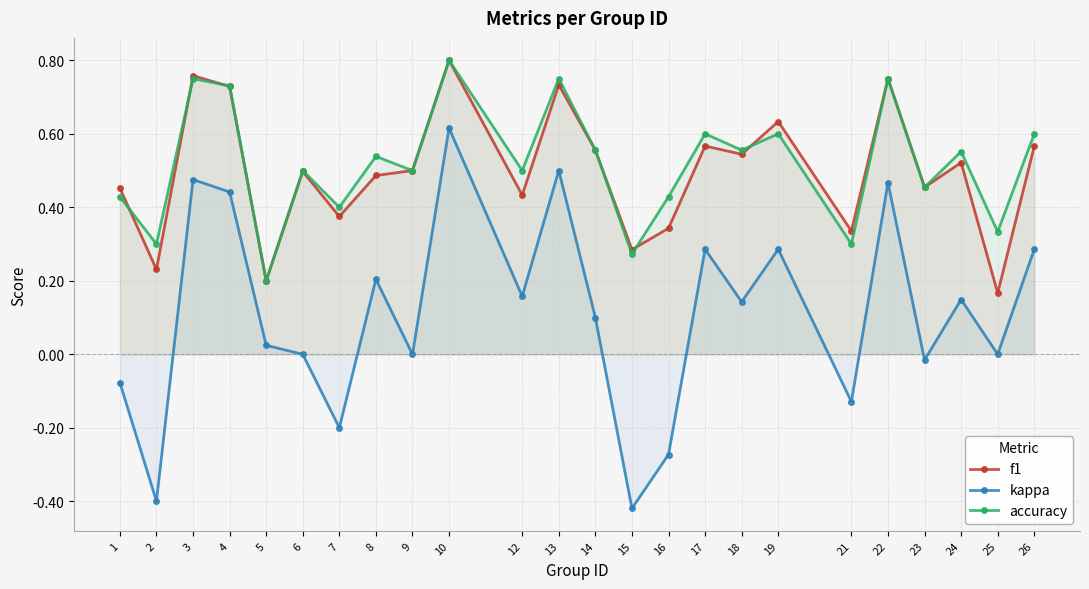

How many positive values does the kappa series have?

14